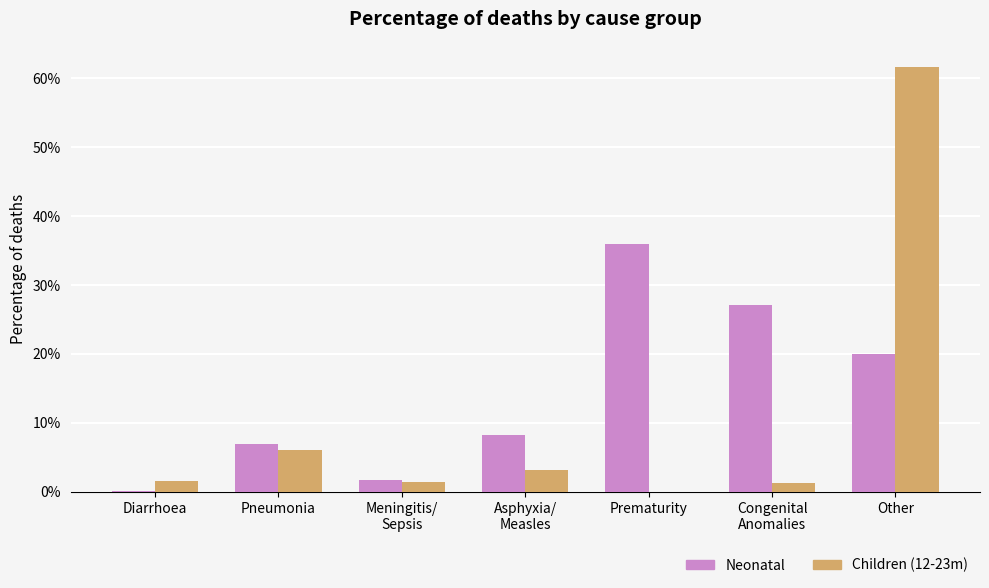

What is the maximum value for Children (12-23m)?

61.6